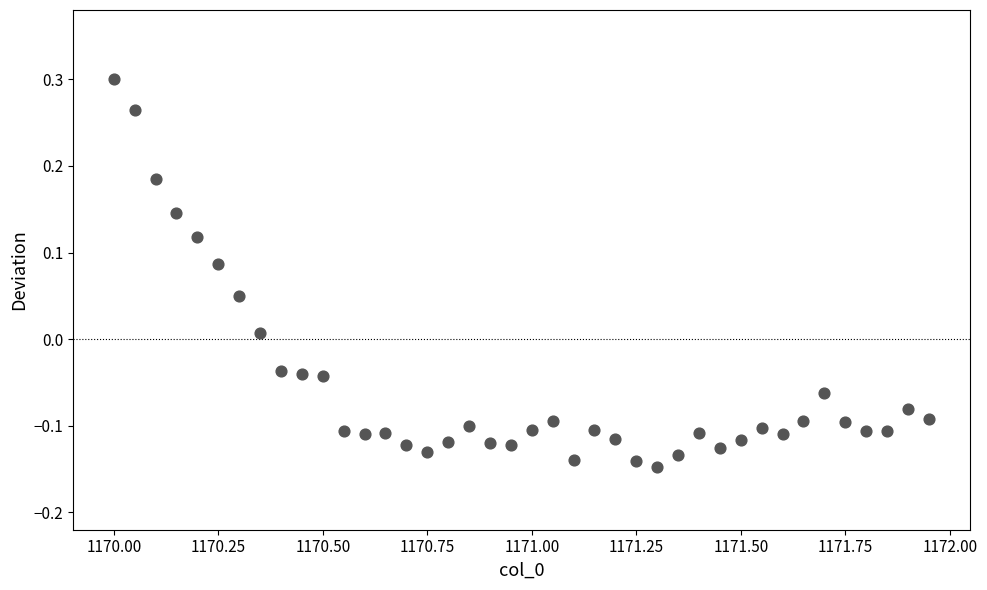

What is the range of X values (max minus min)?

2.0